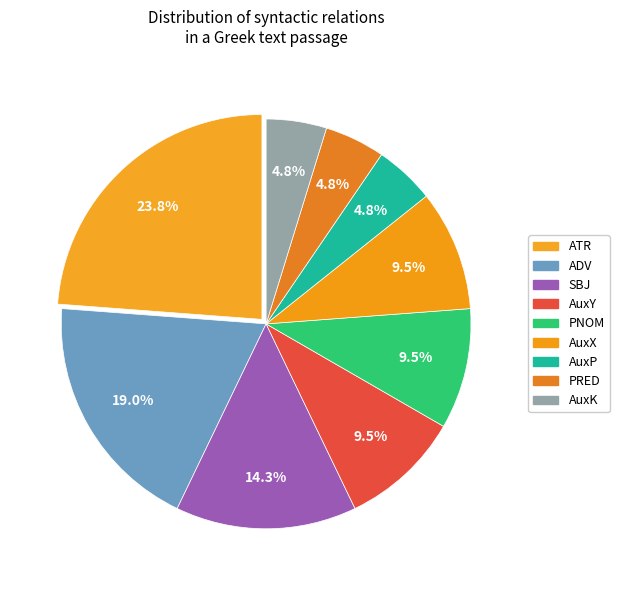

What portion of the pie excludes AuxP?

95.2%